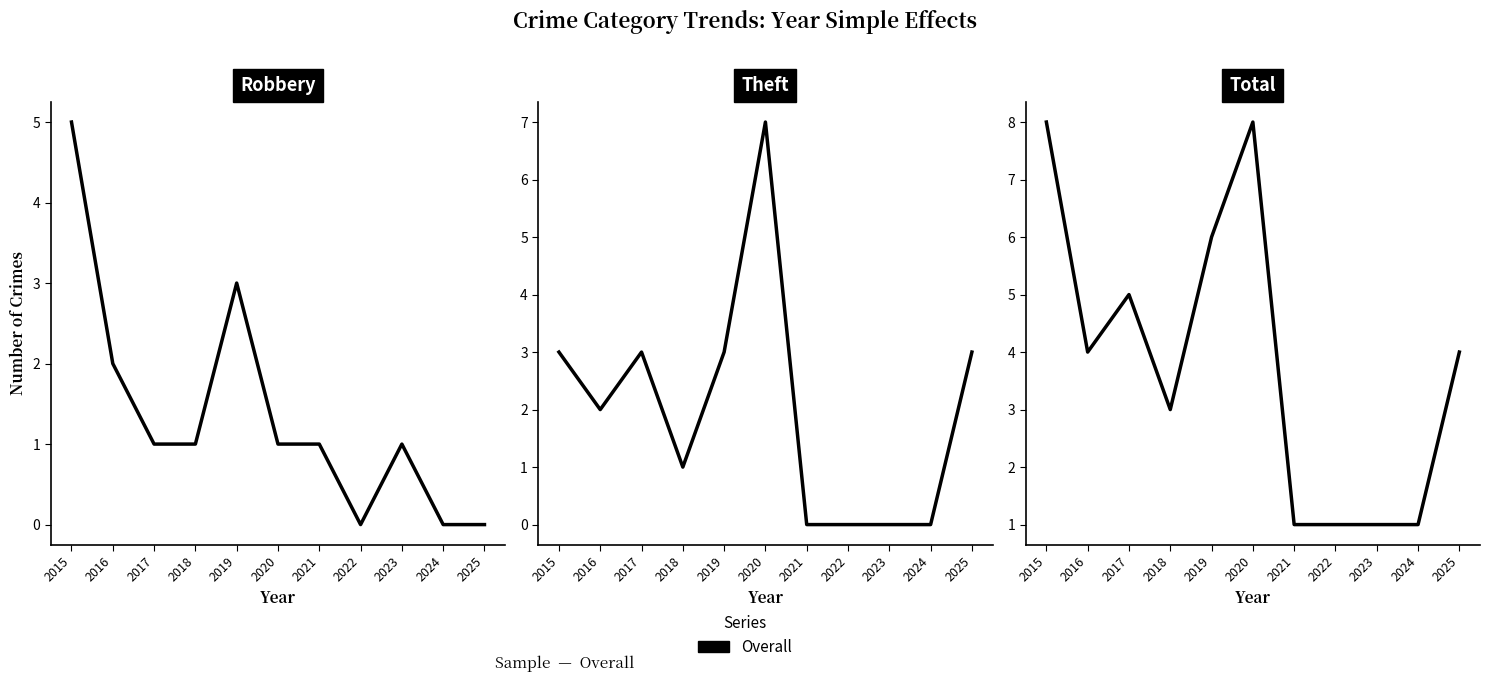

What is the difference between the maximum and minimum values in the Total series?

7